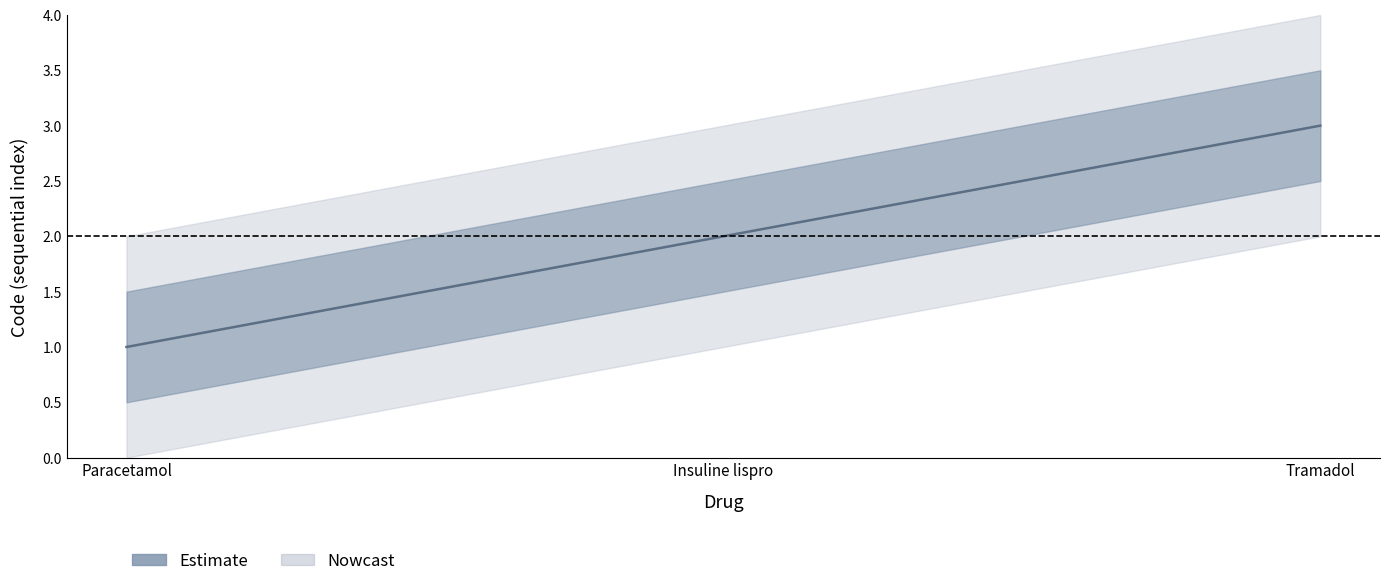

Rank the categories by value from highest to lowest.

Tramadol, Insuline lispro, Paracetamol